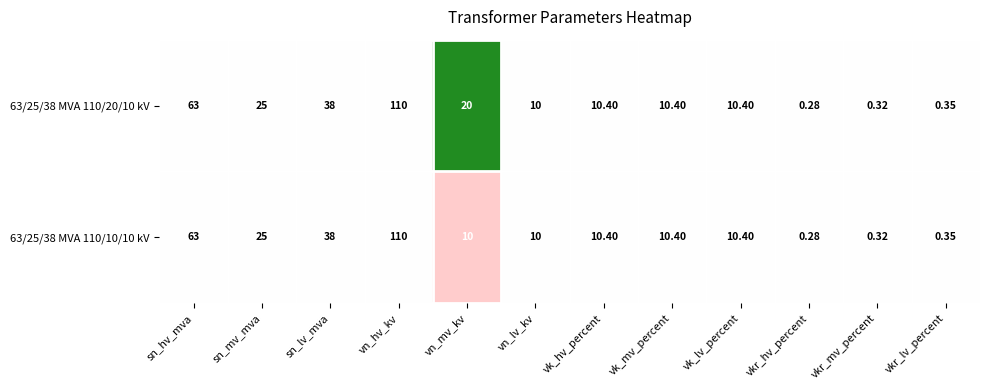

Which label corresponds to the smallest value in the chart?

vkr_hv_percent